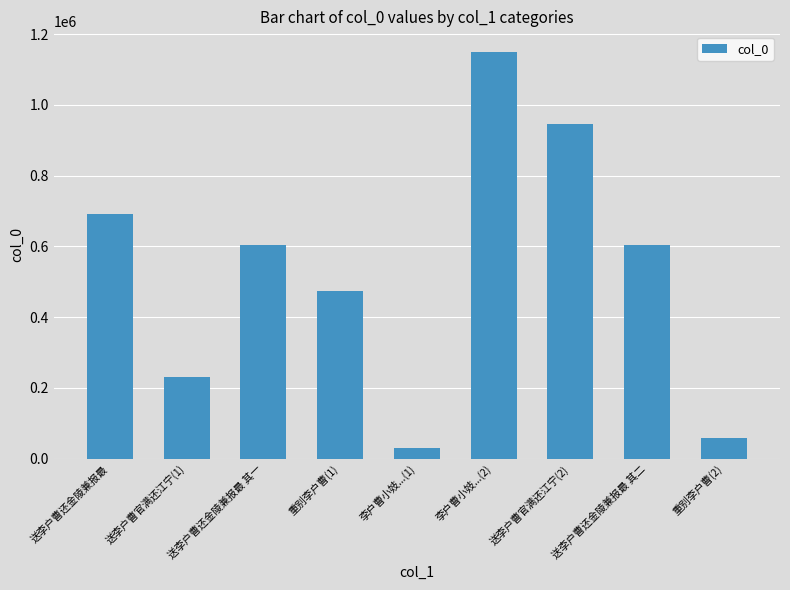

Approximately how many times larger is the value at 送李户曹还金陵兼报最 compared to 送李户曹官满还江宁(1)?

3.0